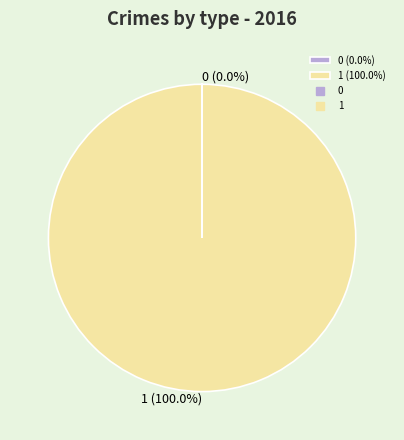

The 0 slice represents 0% of the pie. True or false?

True